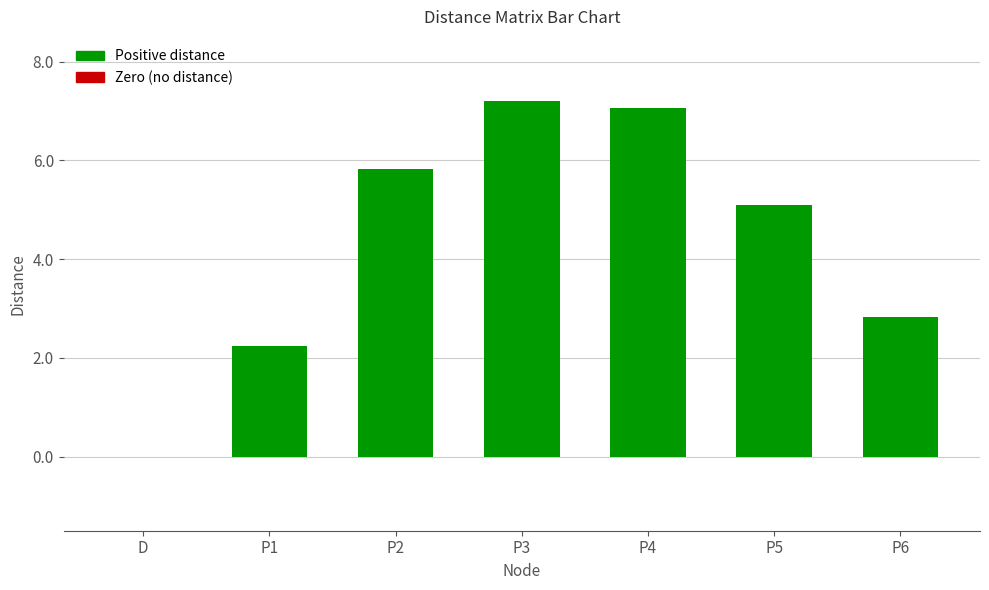

Count the number of categories in the chart.

7